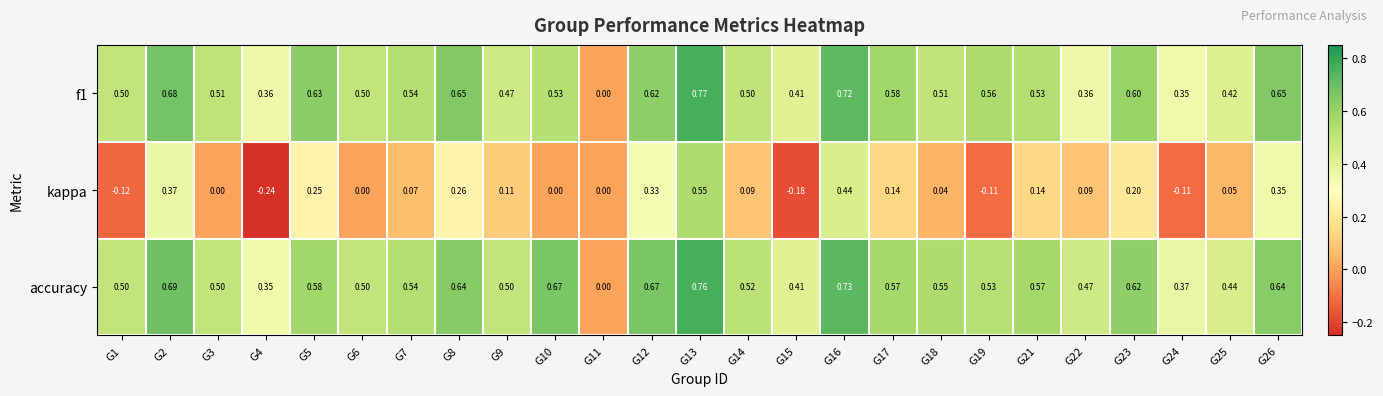

Which series has the largest range (max minus min)?

kappa